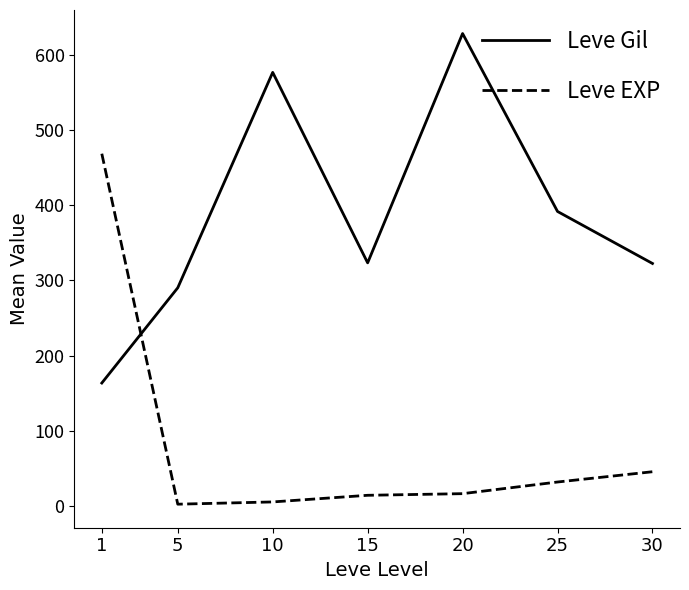

What is the difference between the Leve Gil values at 20 and 5?

338.2